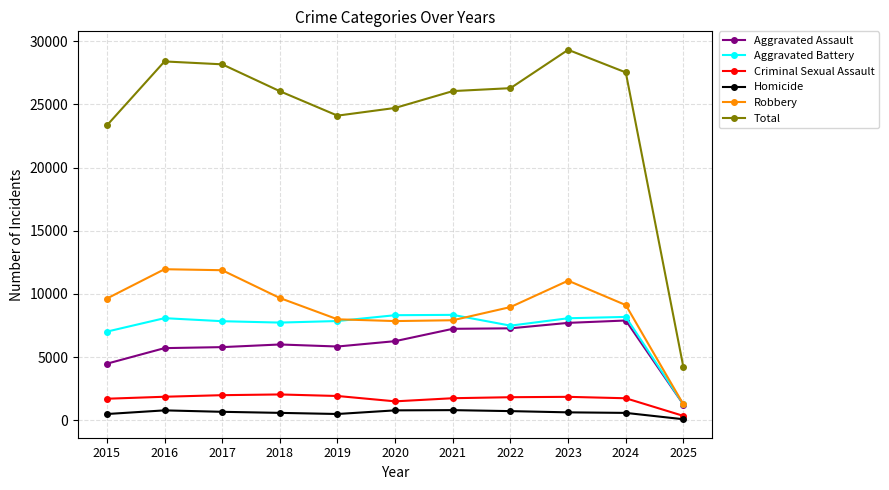

Between 2020 and 2022, which series saw the biggest shift?

Total